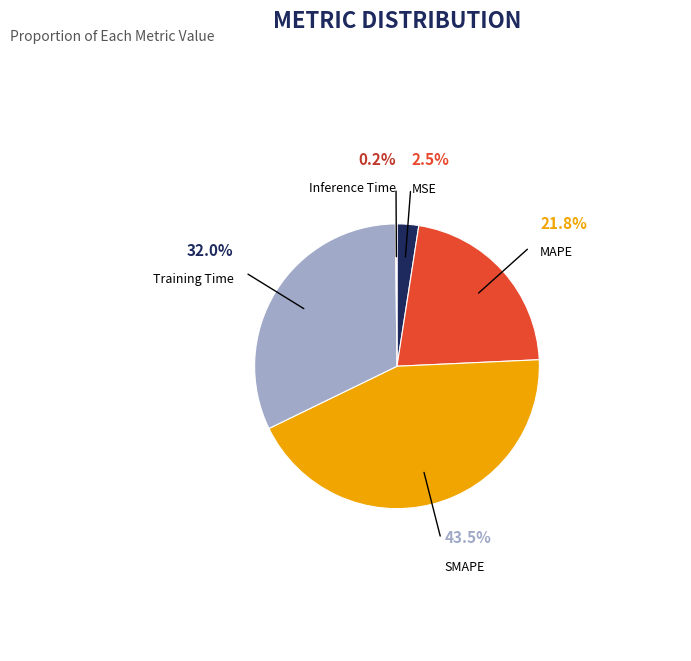

Which has a higher value, SMAPE or MAPE?

SMAPE